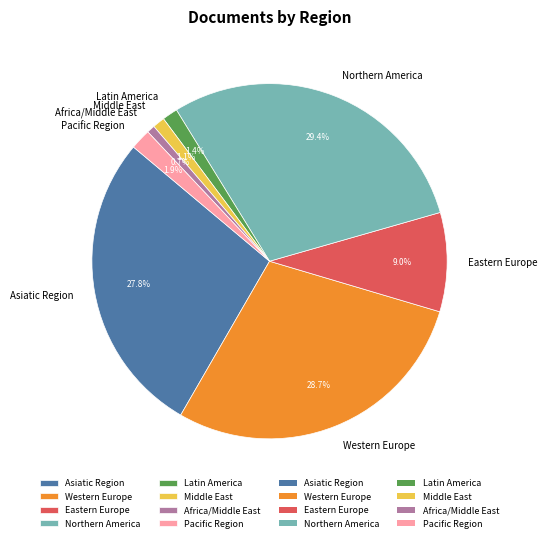

How many slices are in this pie chart?

8